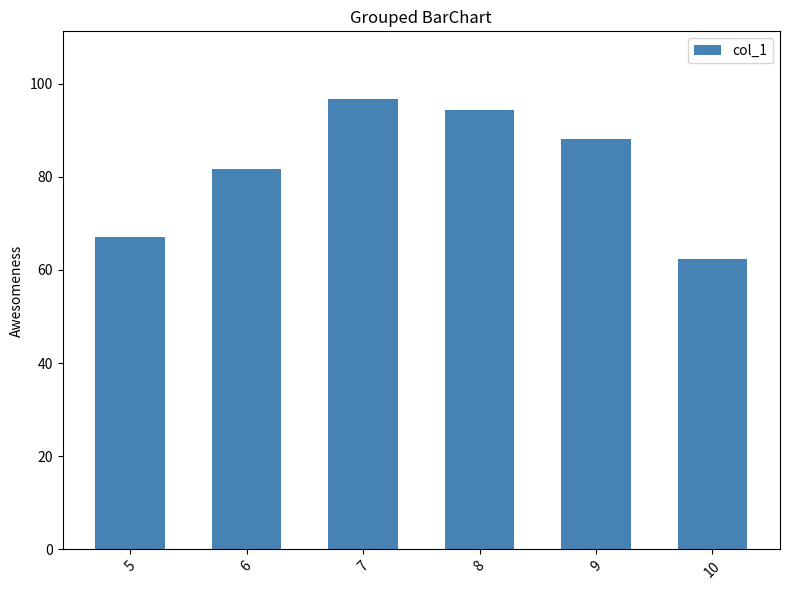

Count the number of data series in this chart.

1